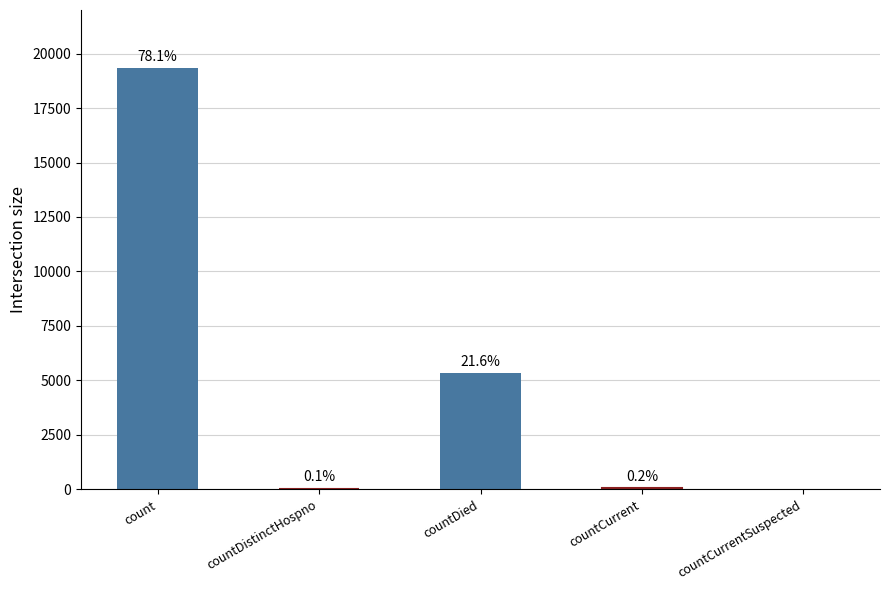

Rank the categories by value from lowest to highest.

countCurrentSuspected, countDistinctHospno, countCurrent, countDied, count